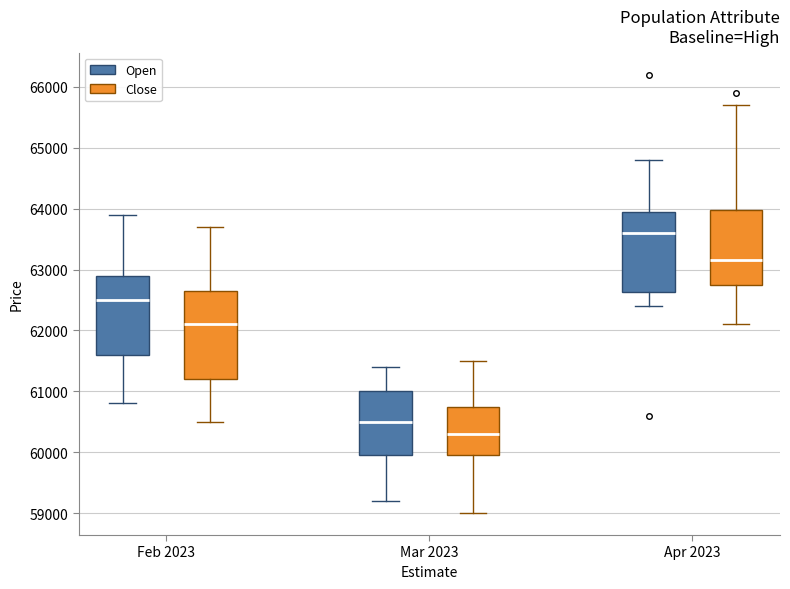

Where is the upper edge of the box for Apr 2023 (Open) on the y-axis? The values are not printed on the chart, so give them approximately, as read against the axis.

64000